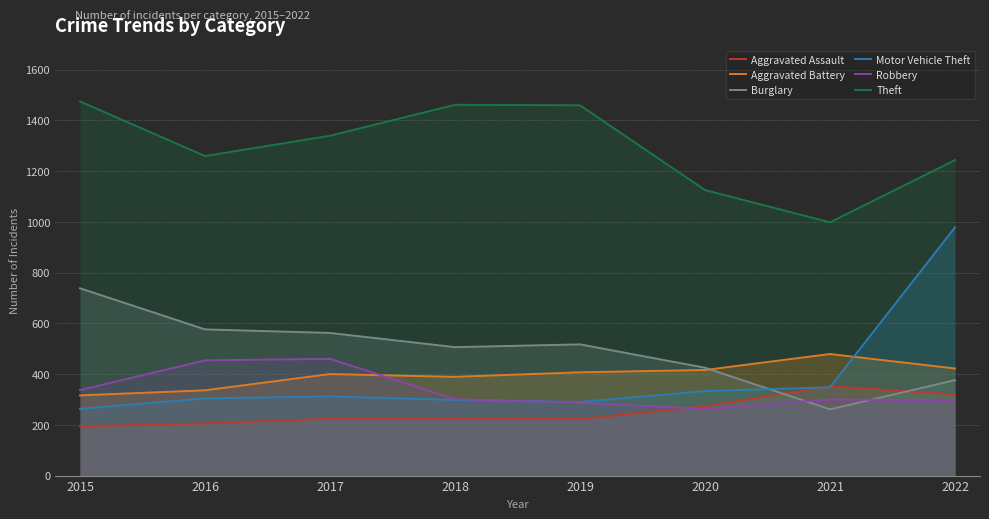

Reading left to right, what are all the values shown in this chart?

Aggravated Assault: 2015=194	2016=206	2017=224	2018=225	2019=223	2020=273	2021=352	2022=320
Aggravated Battery: 2015=316	2016=336	2017=400	2018=389	2019=407	2020=416	2021=479	2022=422
Burglary: 2015=738	2016=576	2017=562	2018=506	2019=517	2020=425	2021=261	2022=376
Motor Vehicle Theft: 2015=263	2016=304	2017=312	2018=298	2019=290	2020=333	2021=348	2022=978
Robbery: 2015=337	2016=454	2017=460	2018=301	2019=287	2020=263	2021=300	2022=296
Theft: 2015=1474	2016=1259	2017=1339	2018=1461	2019=1459	2020=1125	2021=998	2022=1243